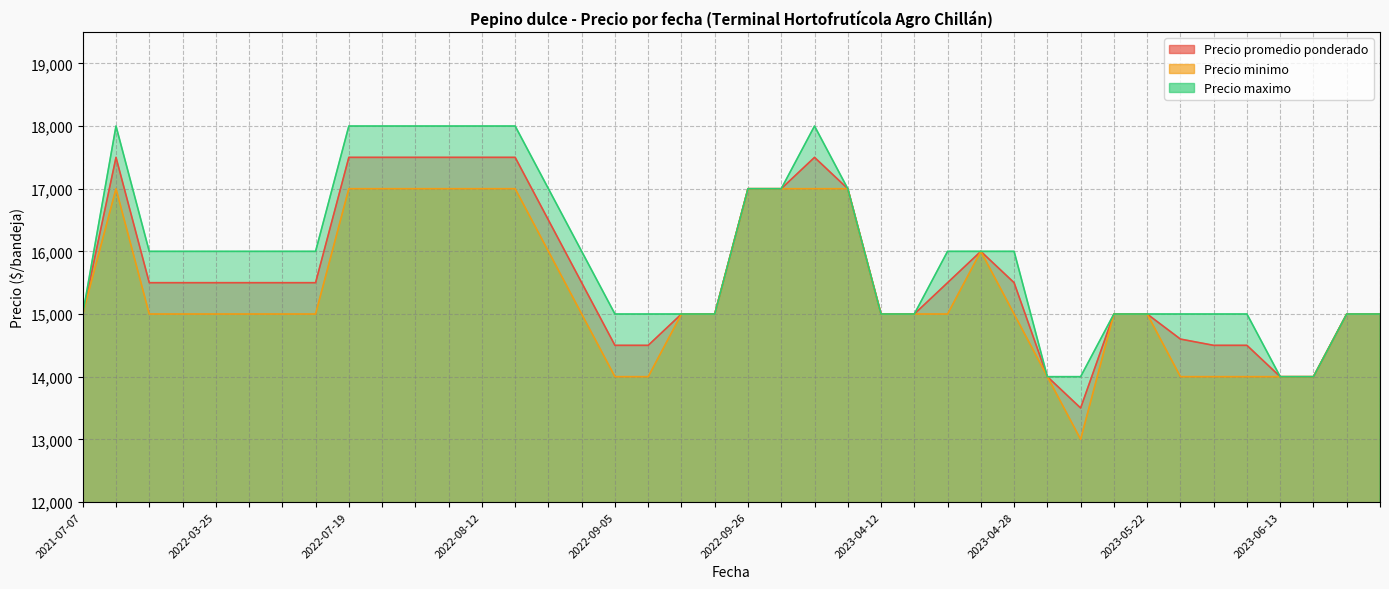

What is the sum of the Precio maximo values at 2022-08-18 and 2022-09-05?

33000